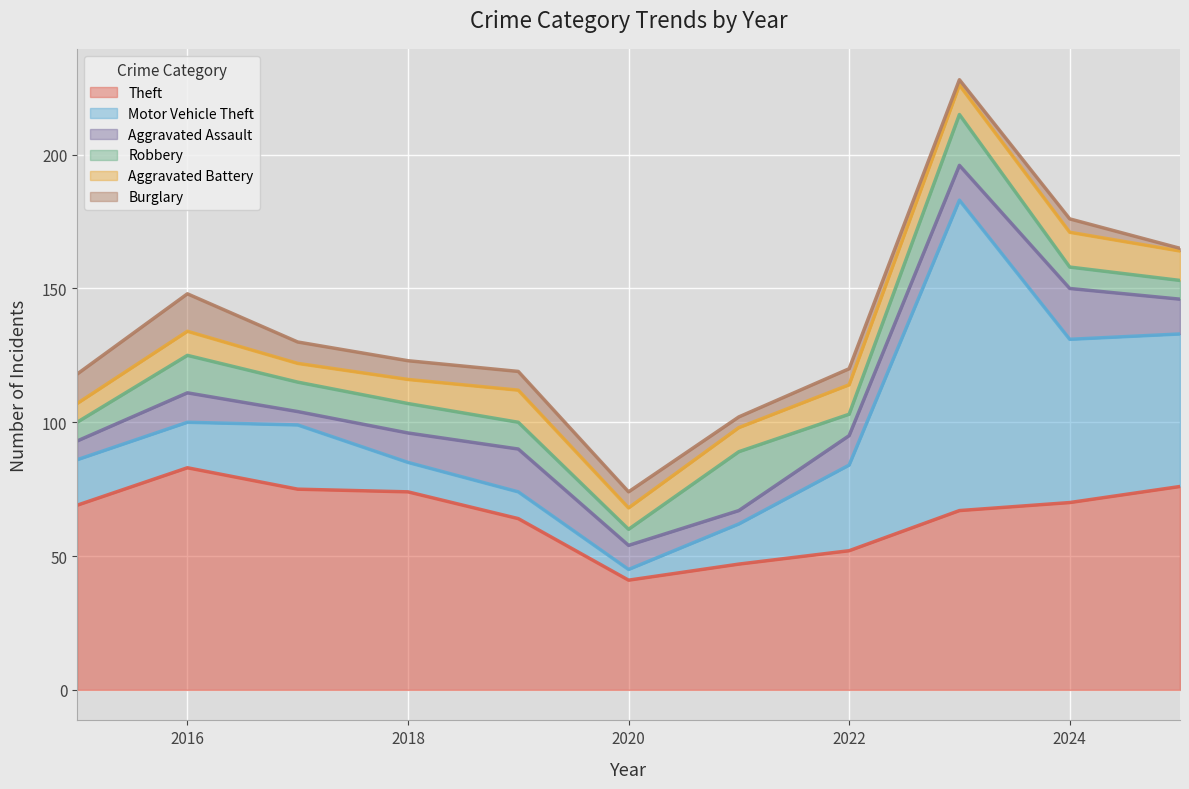

Reading left to right, extract all data points from this chart.

Theft: 2015=69	2016=83	2017=75	2018=74	2019=64	2020=41	2021=47	2022=52	2023=67	2024=70	2025=76
Motor Vehicle Theft: 2015=17	2016=17	2017=24	2018=11	2019=10	2020=4	2021=15	2022=32	2023=116	2024=61	2025=57
Aggravated Assault: 2015=7	2016=11	2017=5	2018=11	2019=16	2020=9	2021=5	2022=11	2023=13	2024=19	2025=13
Robbery: 2015=7	2016=14	2017=11	2018=11	2019=10	2020=6	2021=22	2022=8	2023=19	2024=8	2025=7
Aggravated Battery: 2015=7	2016=9	2017=7	2018=9	2019=12	2020=8	2021=9	2022=11	2023=11	2024=13	2025=11
Burglary: 2015=11	2016=14	2017=8	2018=7	2019=7	2020=6	2021=4	2022=6	2023=2	2024=5	2025=1